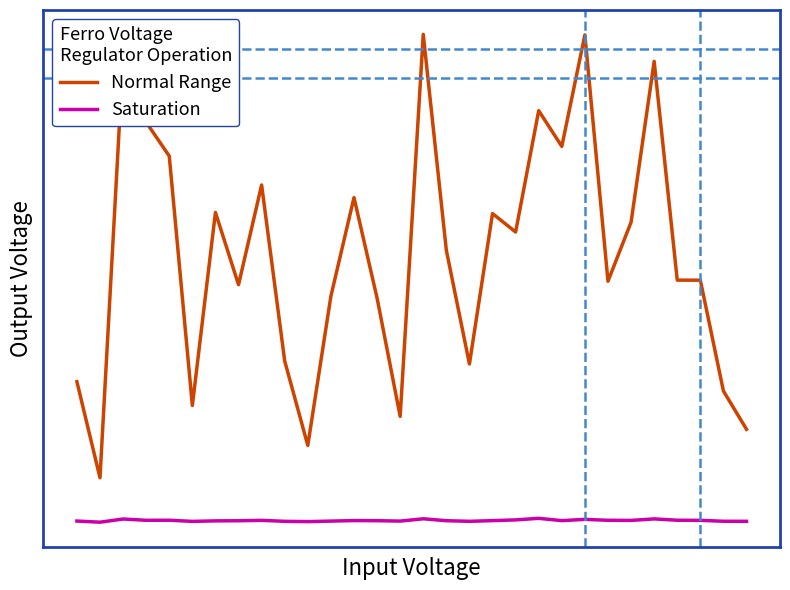

Where is the first local minimum for Saturation?

1